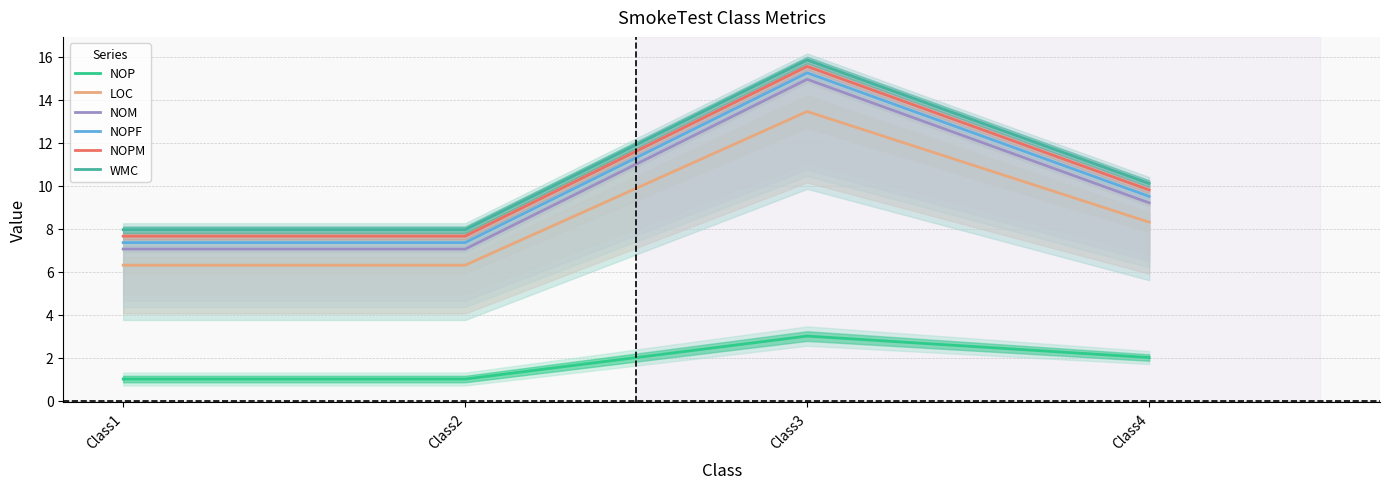

At which label is NOM closest to 11?

Class4